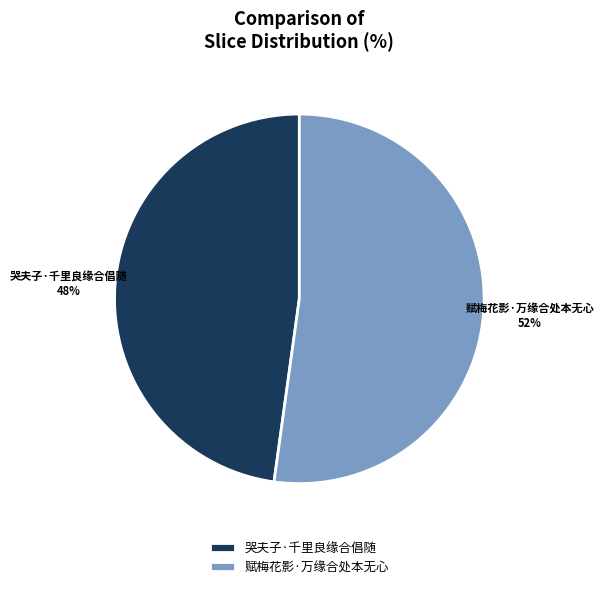

To the nearest percent, what is the combined percentage of 哭夫子·千里良缘合倡随 and 赋梅花影·万缘合处本无心?

100%